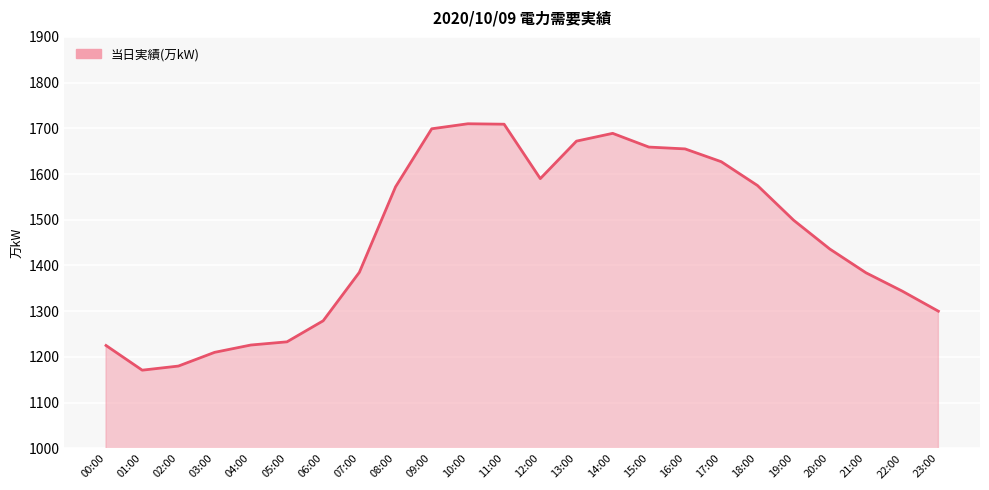

What is the average value?

1460